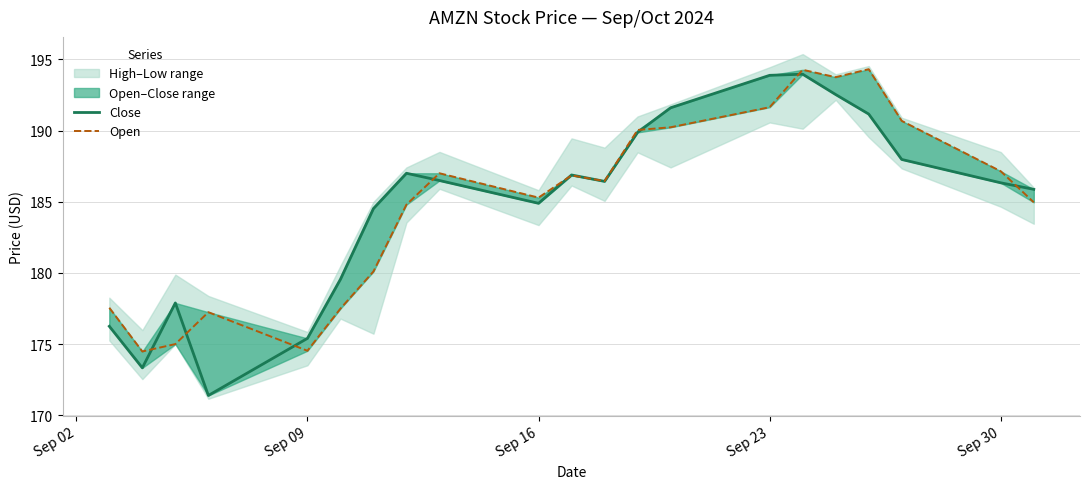

How many data points in Close are above 186?

12